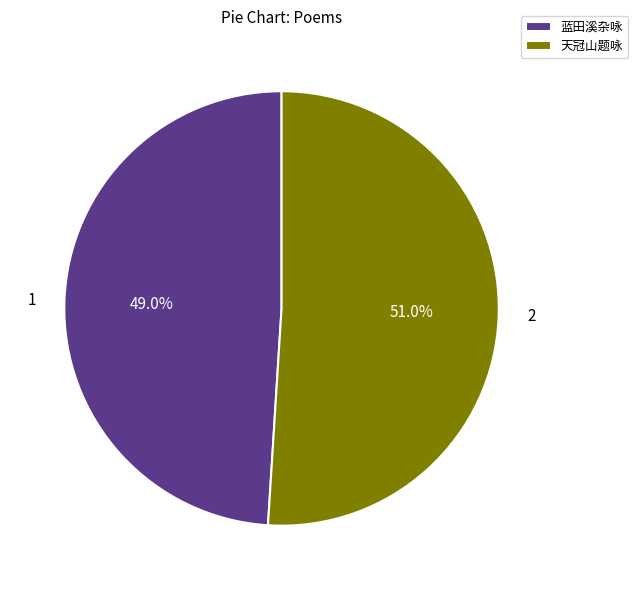

Count the number of slices in the pie.

2